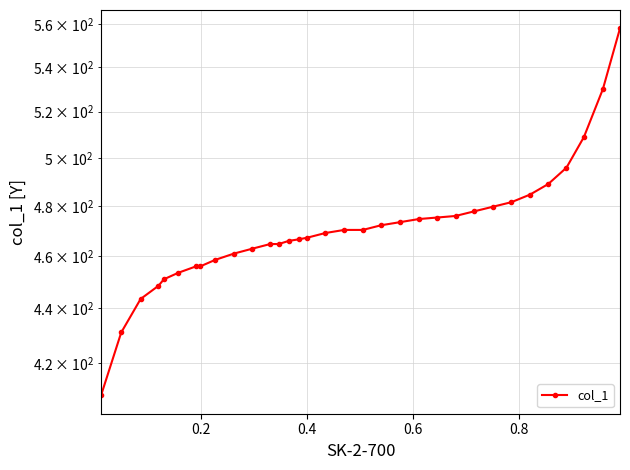

What is the difference between the second highest and minimum values?

121.4